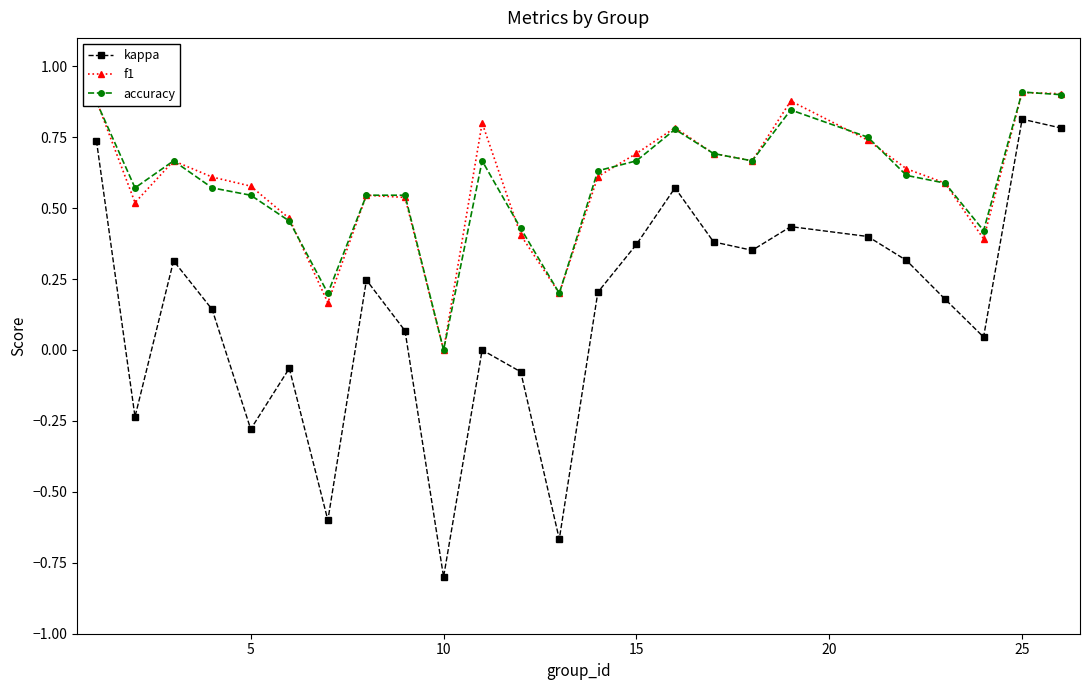

True or false: kappa and f1 intersect in this chart.

False